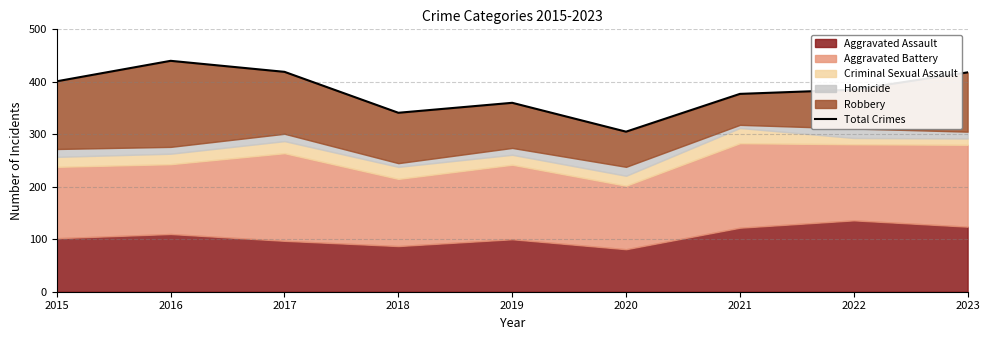

Where is the data nearest to the value 372?

2021